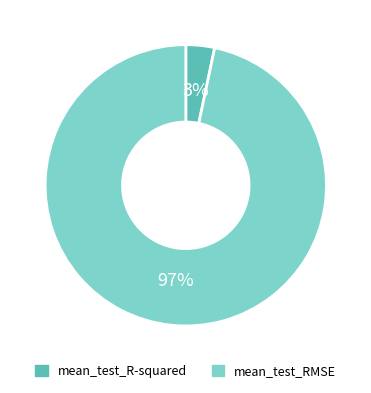

Combined, do mean_test_RMSE and mean_test_R-squared account for over 50%?

Yes